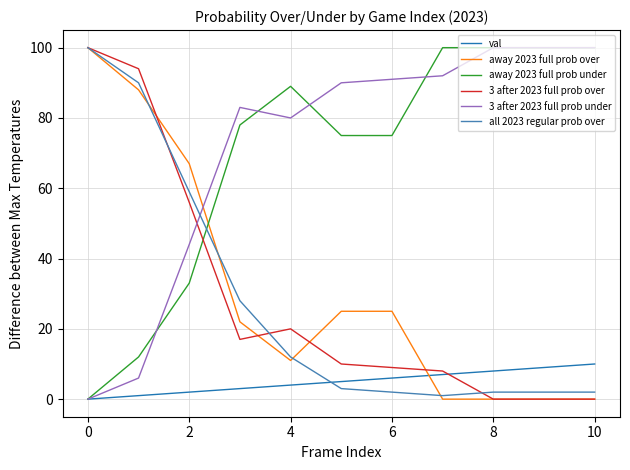

Reading right to left, extract all data points from this chart.

val: 10	9	8	7	6	5	4	3	2	1	0
away 2023 full prob over: 0	0	0	0	25	25	11	22	67	88	100
away 2023 full prob under: 100	100	100	100	75	75	89	78	33	12	0
3 after 2023 full prob over: 0	0	0	8	9	10	20	17	56	94	100
3 after 2023 full prob under: 100	100	100	92	91	90	80	83	44	6	0
all 2023 regular prob over: 2	2	2	1	2	3	12	28	59	90	100